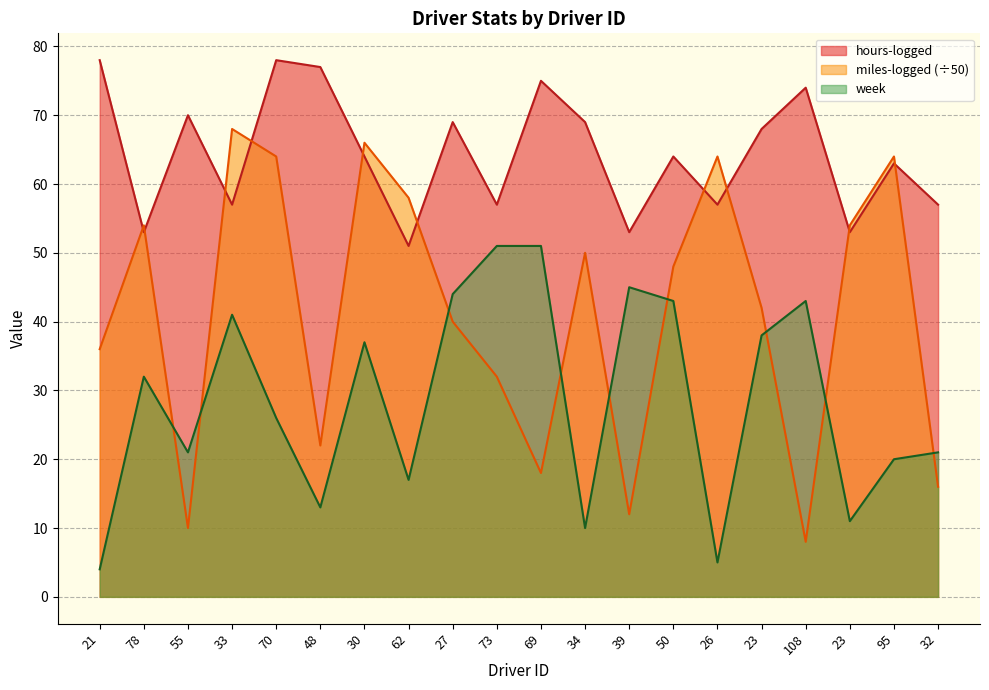

Reading left to right, transcribe all the data shown in this chart.

hours-logged: 78	53	70	57	78	77	64	51	69	57	75	69	53	64	57	68	74	53	63	57
miles-logged: 36	54	10	68	64	22	66	58	40	32	18	50	12	48	64	42	8	54	64	16
week: 4	32	21	41	26	13	37	17	44	51	51	10	45	43	5	38	43	11	20	21